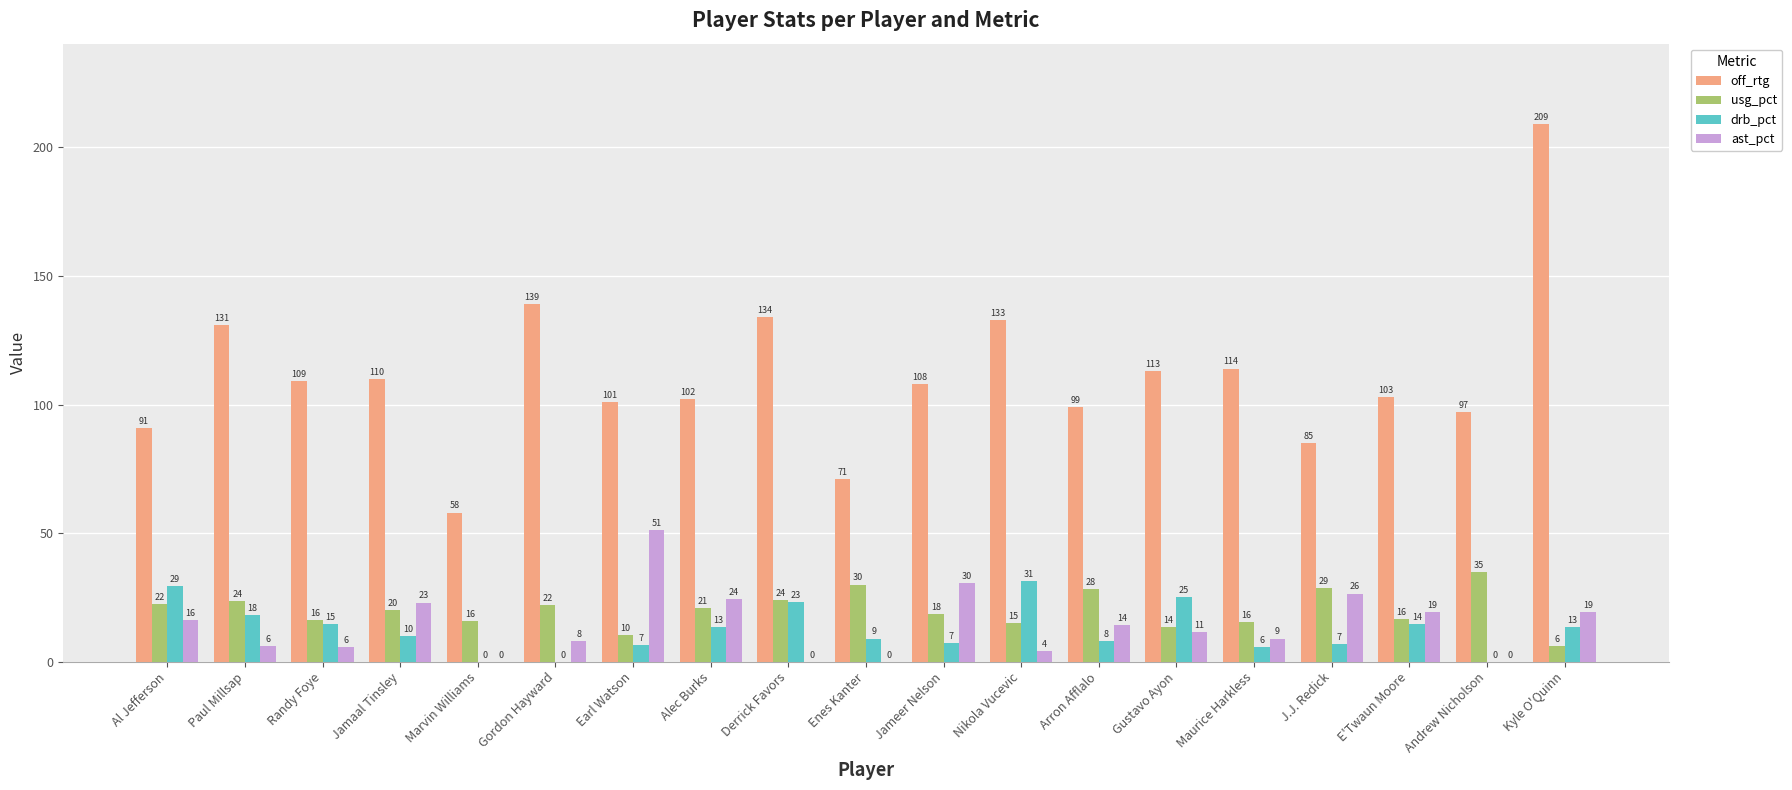

The ast_pct series shows 0.0 at Derrick Favors. True or false?

True